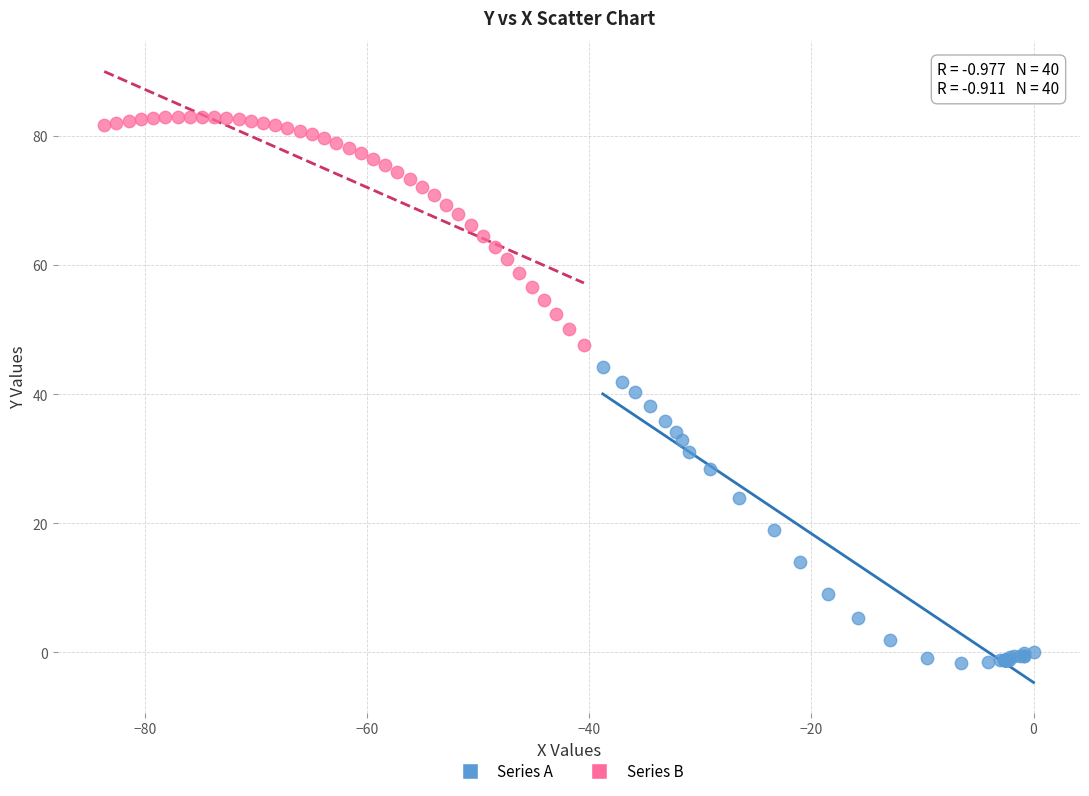

Which series contains the highest Y value?

Series B